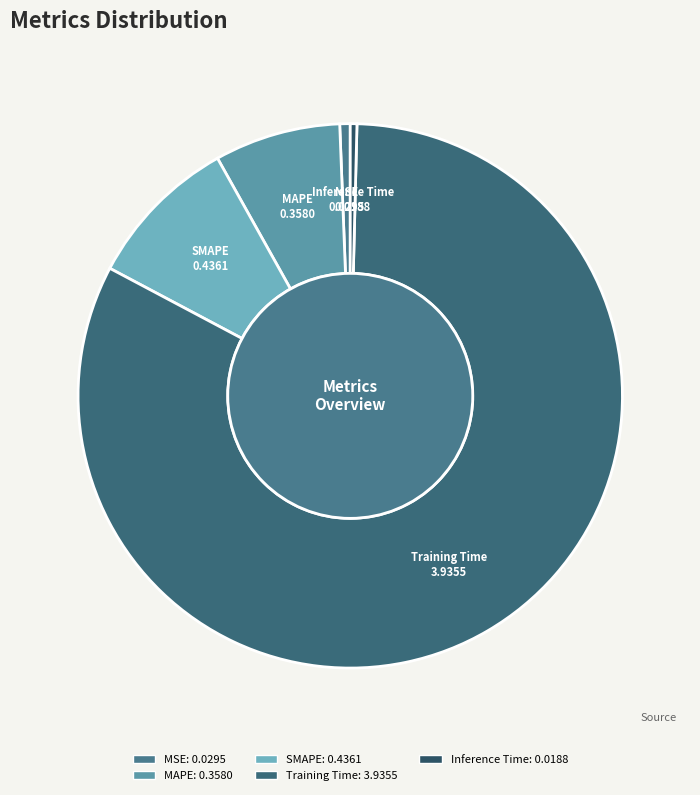

Which has a higher value, MSE or SMAPE?

SMAPE